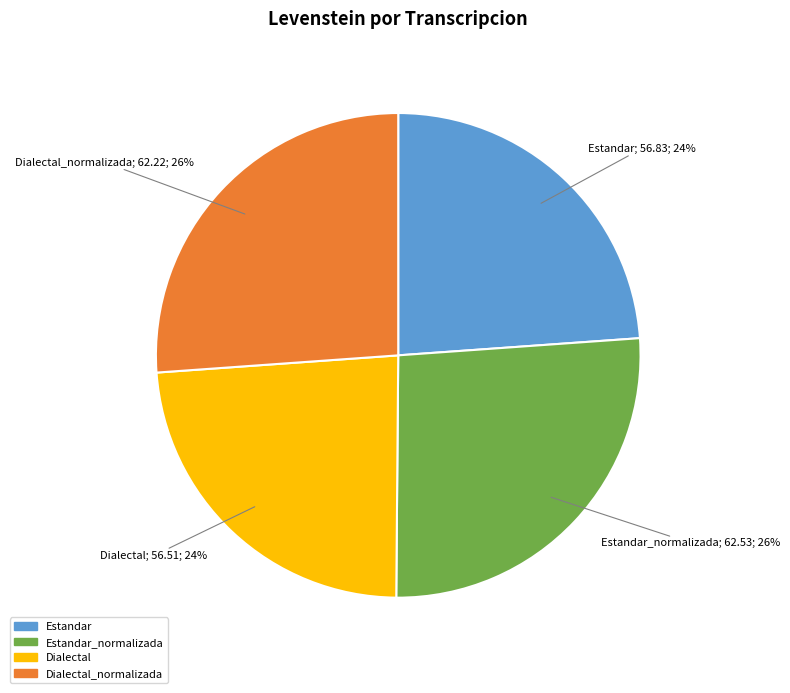

Does any single category account for the majority?

No